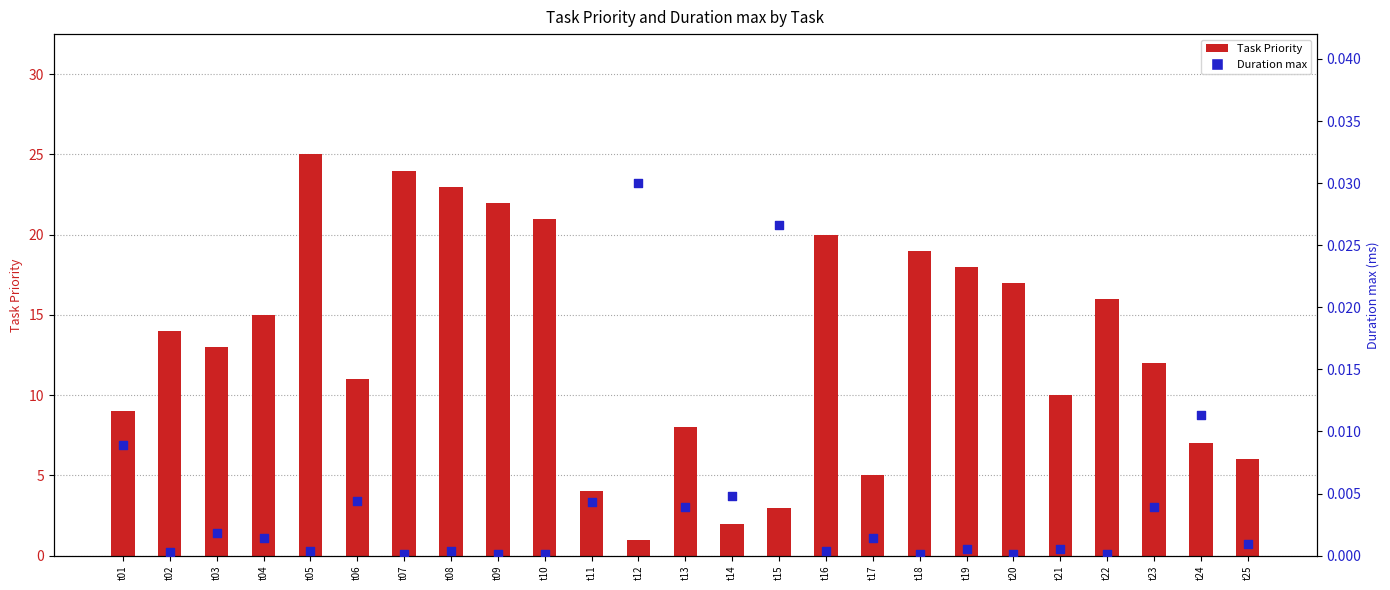

Is the value of Task Priority at t18 greater than the value of Duration max at t23?

Yes